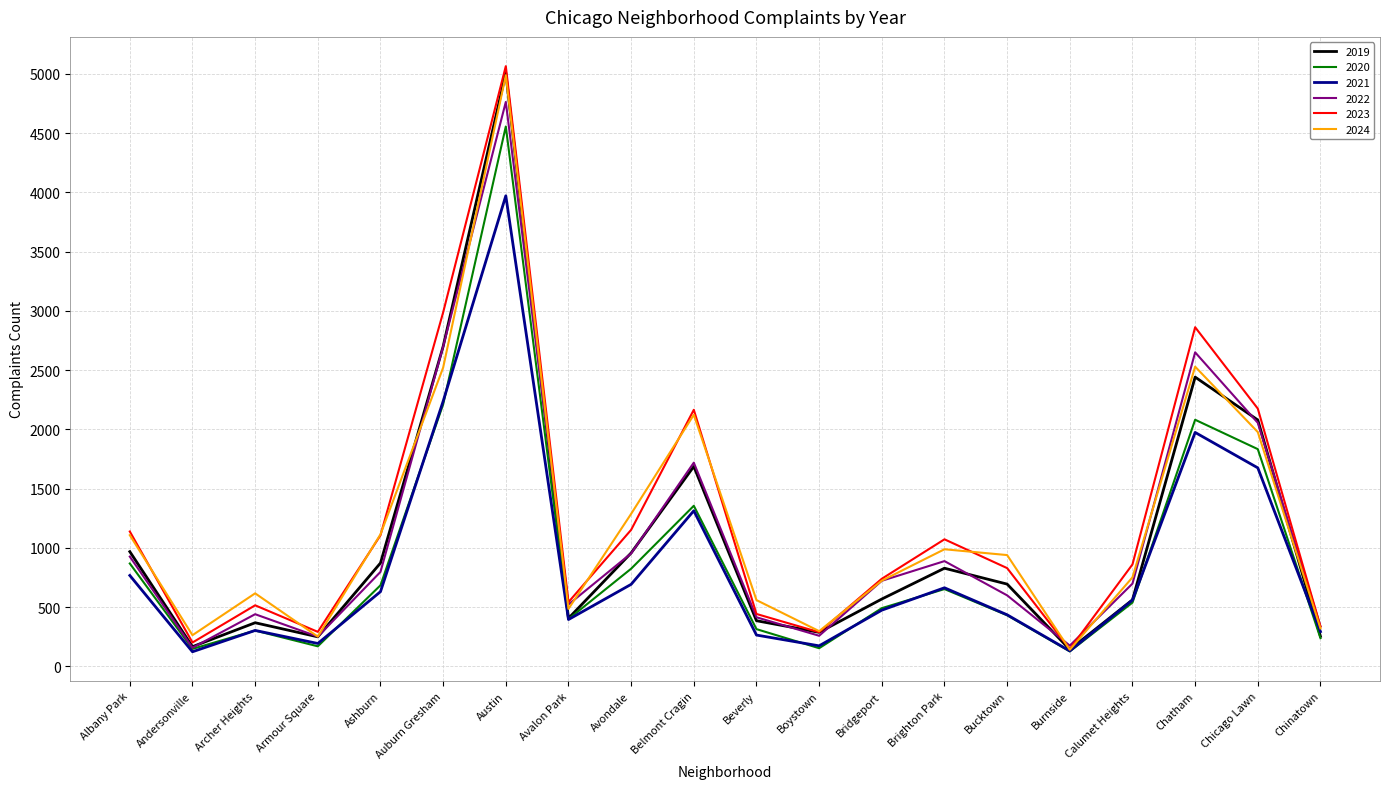

What is the greatest value displayed?

5065